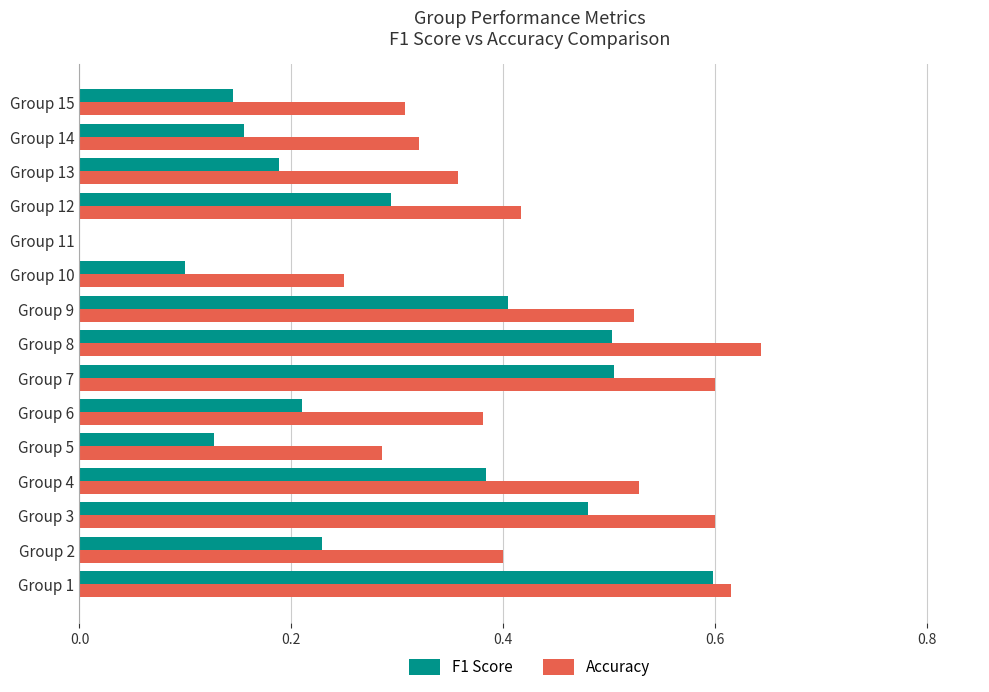

What is the sum of the Accuracy values at Group 8 and Group 6?

1.0